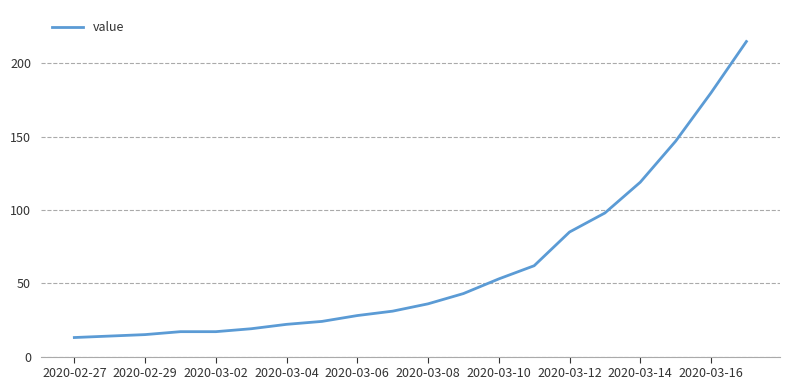

How many lines are shown in the chart?

1